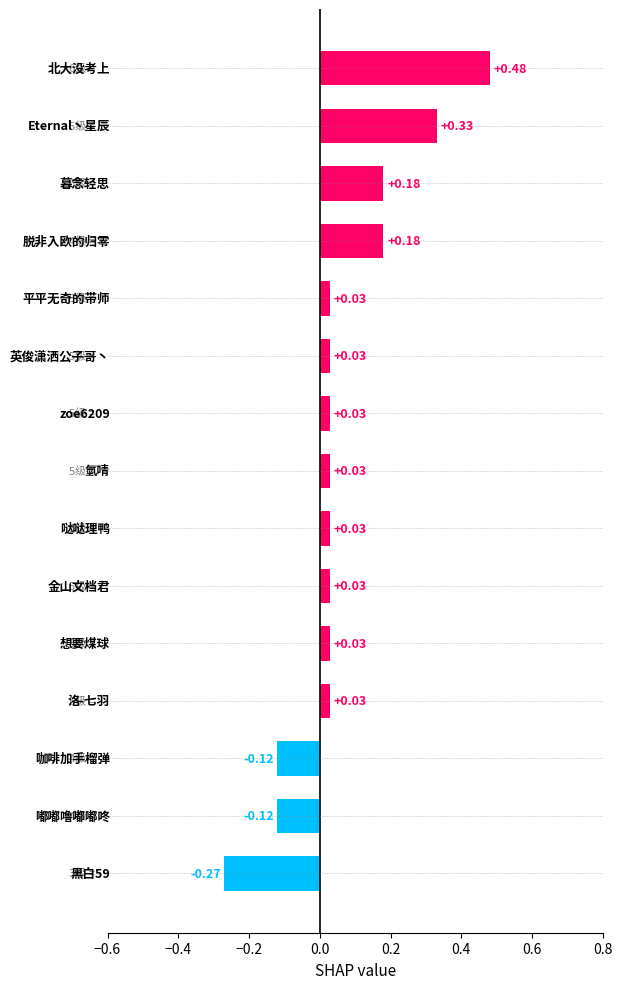

What is the sum of all values?

0.9